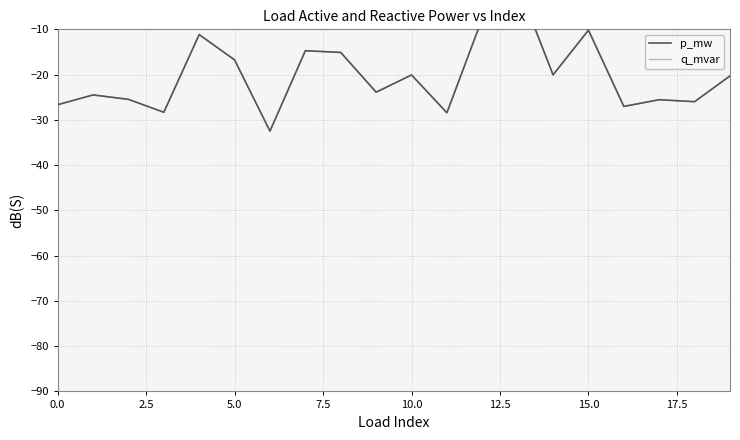

Rank the series by their maximum value, from highest to lowest.

p_mw, q_mvar